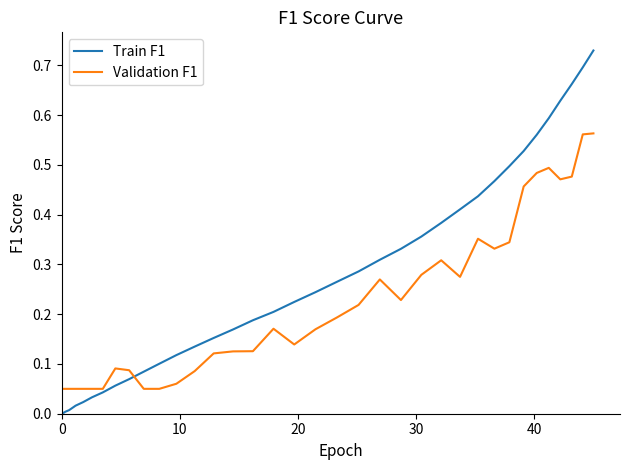

What is the greatest value displayed?

0.7